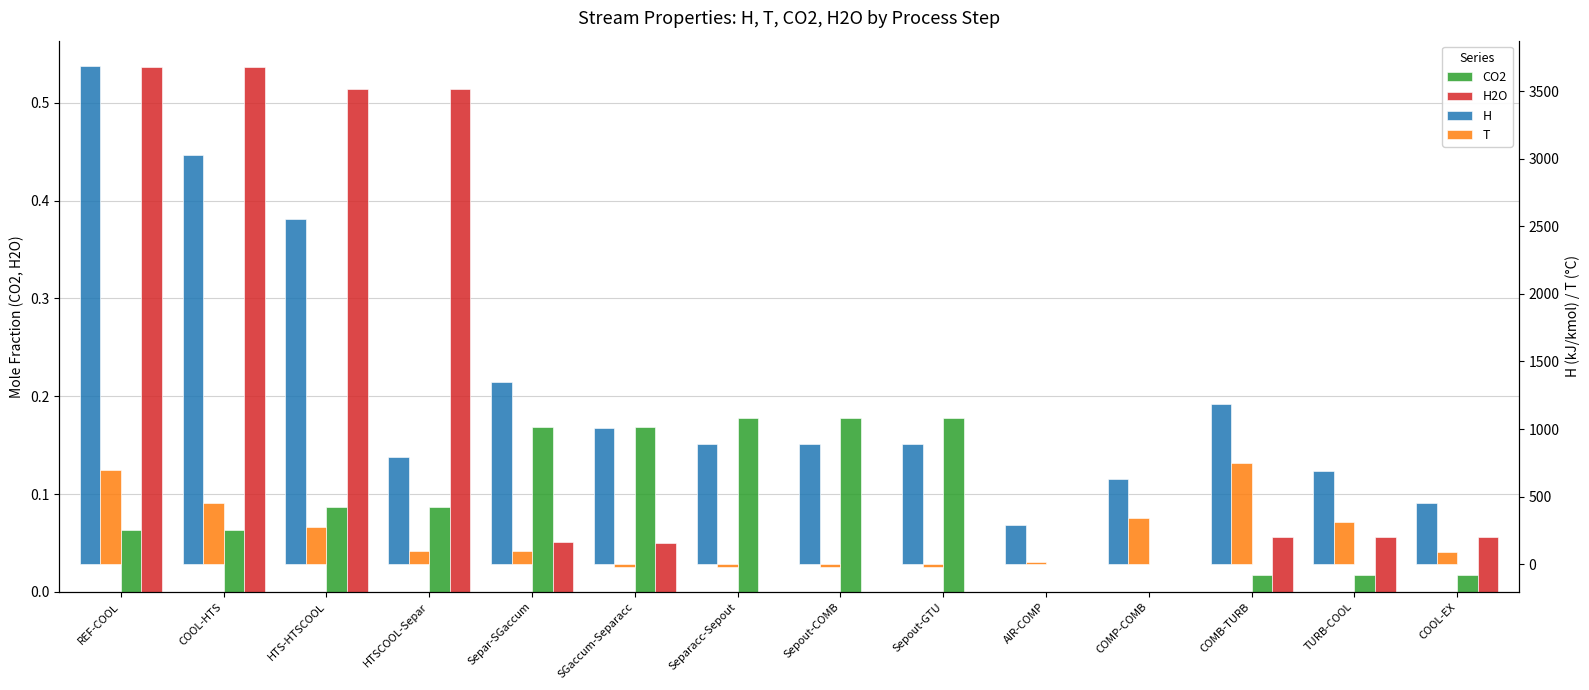

What is the spread (max minus min) of values at SGaccum-Separacc?

1025.2